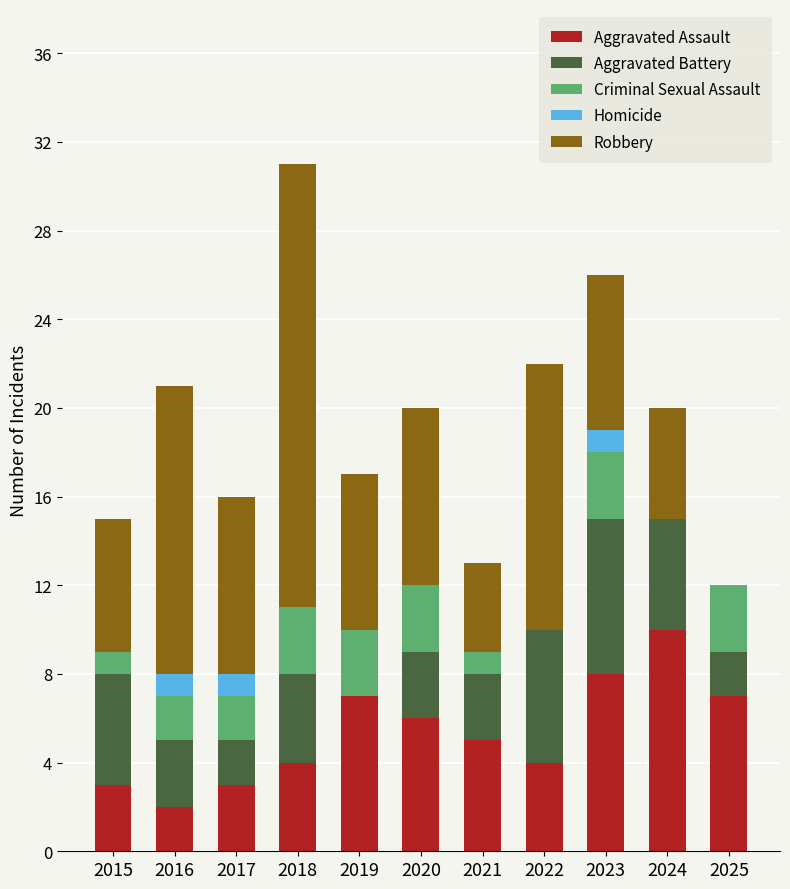

How many categories are shown in the chart?

11